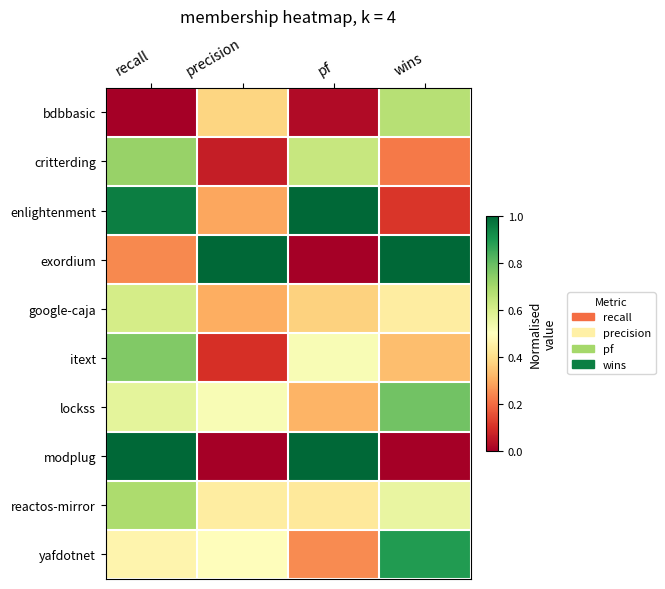

Rank the series at wins from highest to lowest value.

exordium, yafdotnet, lockss, bdbbasic, reactos-mirror, google-caja, itext, critterding, enlightenment, modplug